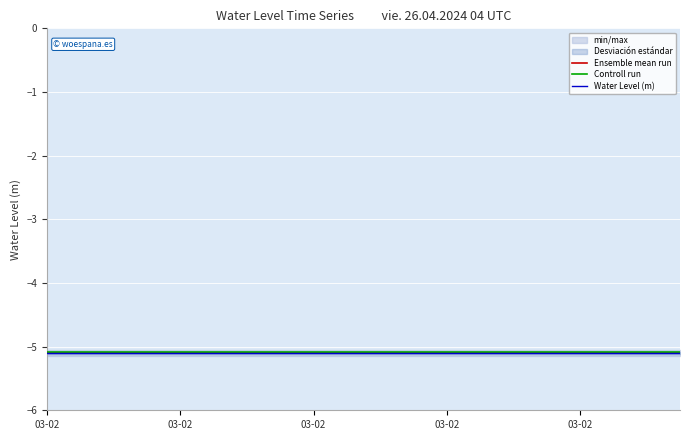

The Water Level (m) series shows -5.1 at 15. True or false?

True